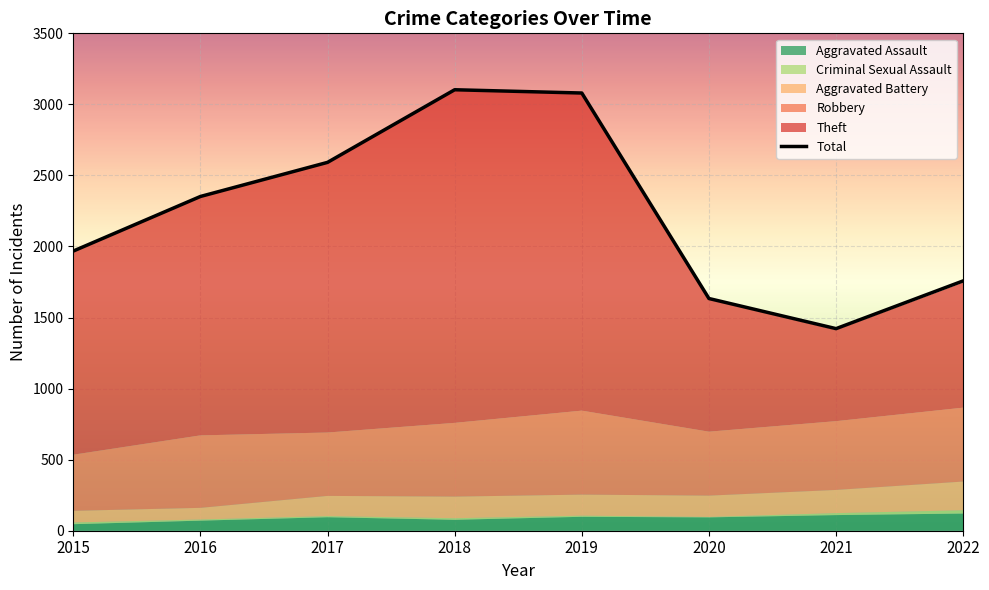

Where does the data first go above 2352?

2017